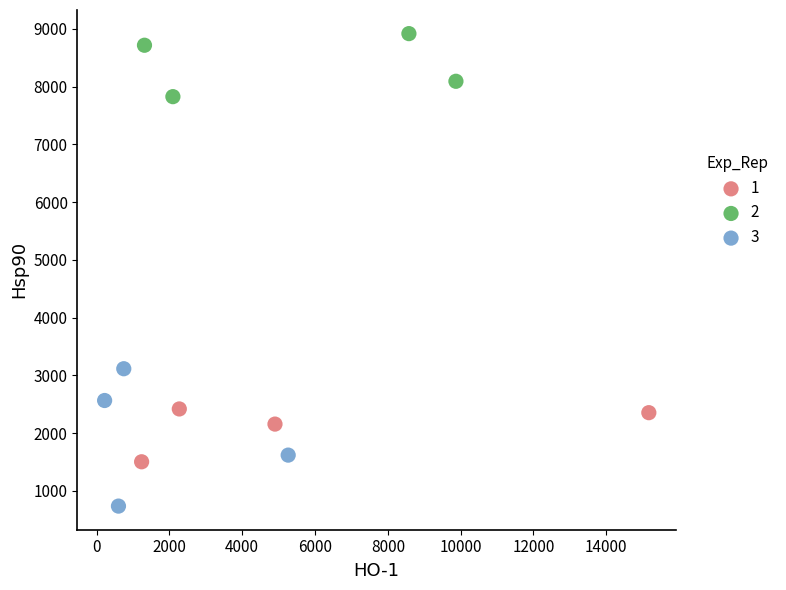

Which series reaches the minimum Y coordinate?

3